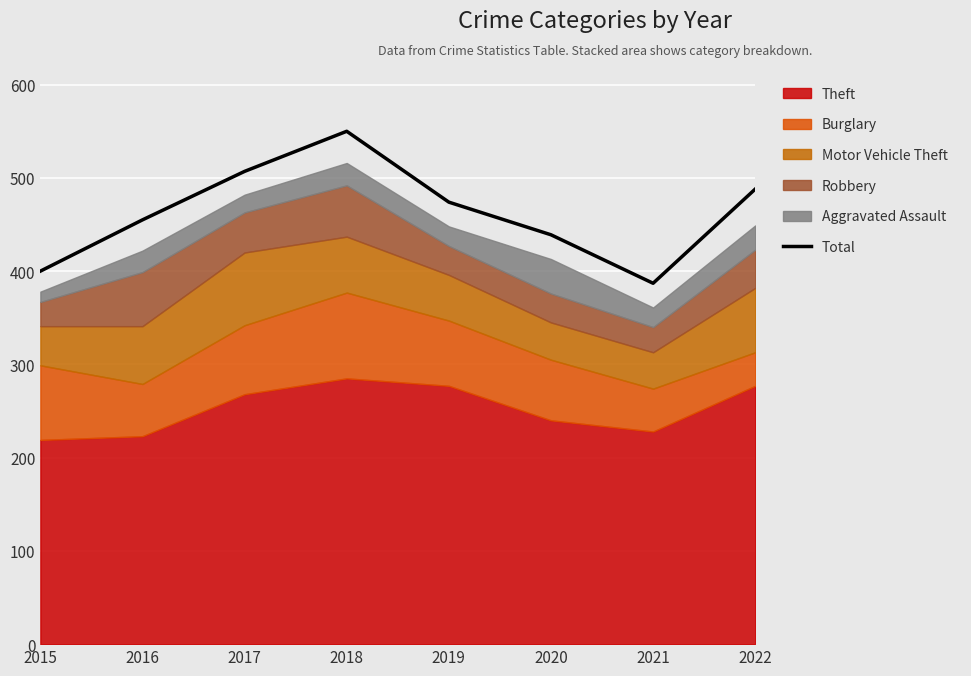

The value at 2018 is 373. True or false?

False